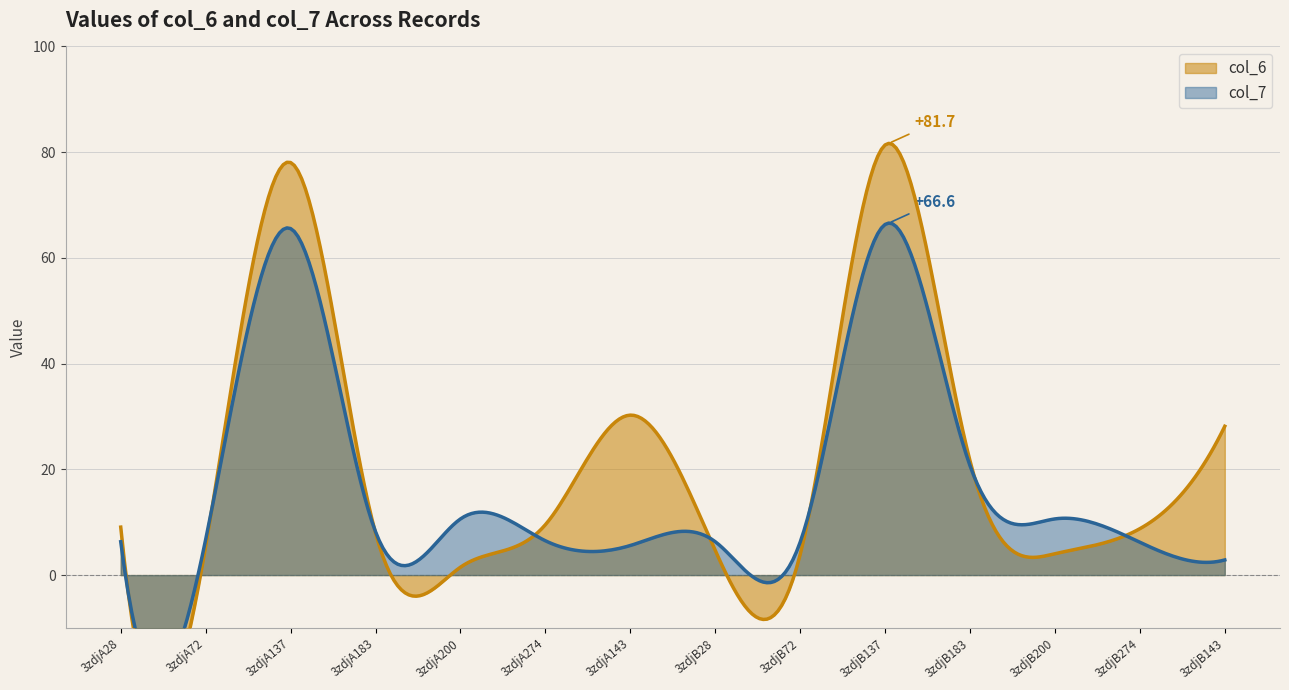

True or false: col_7 has a value of 15.2 at 3zdjB200.

False